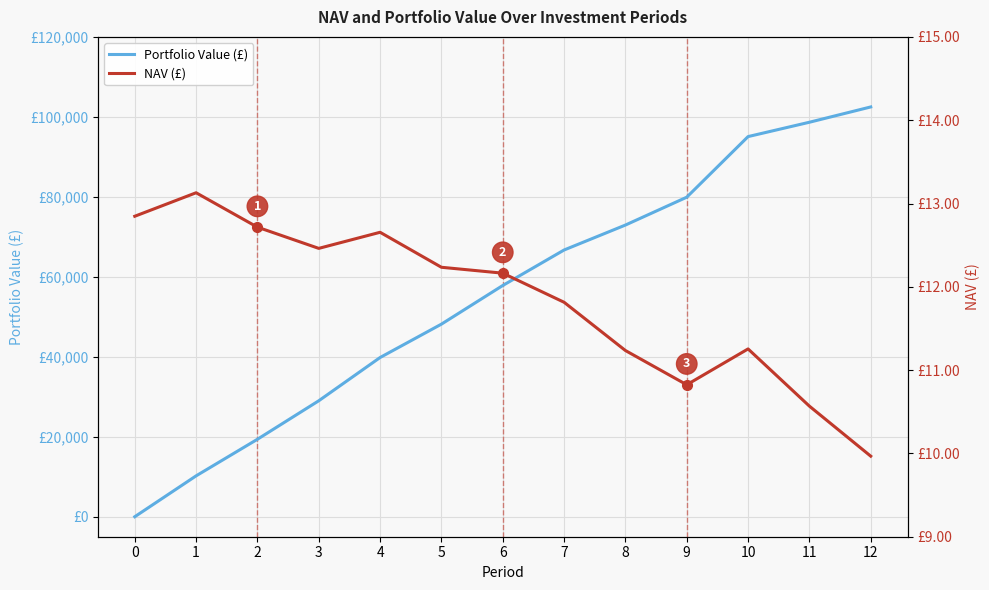

What is the spread (max minus min) of values at 10?

95055.0